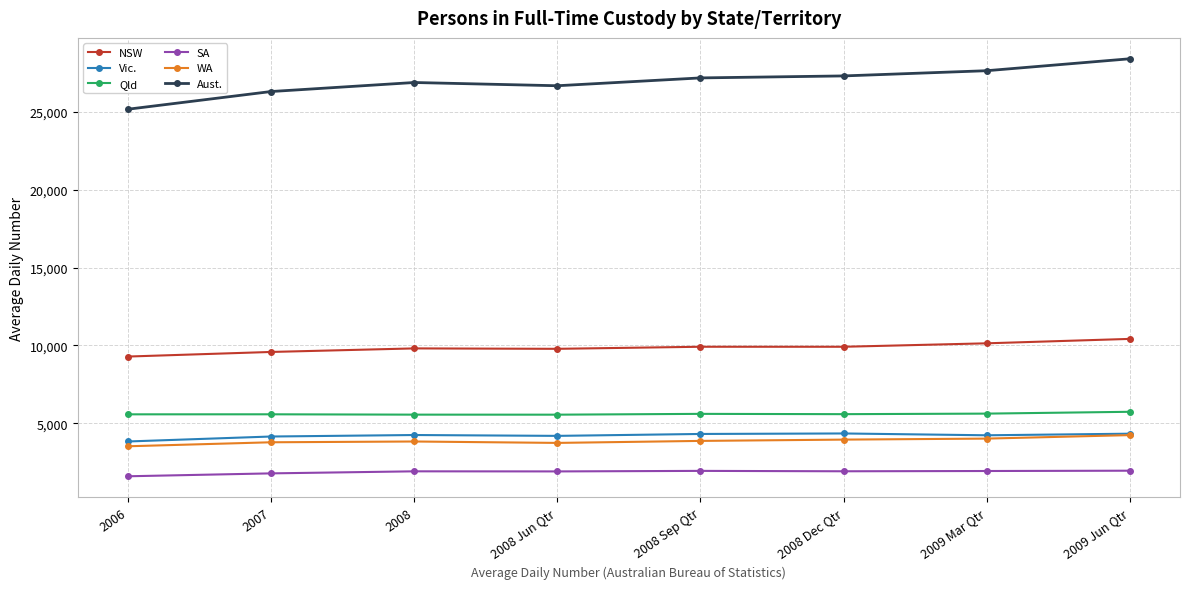

Read the Aust. value at 2008, to the nearest 100.

26900